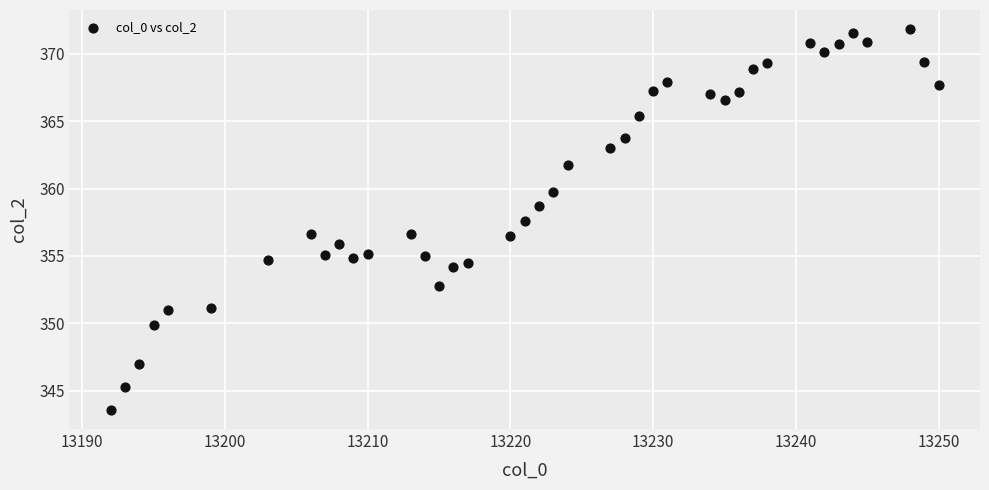

What is the range of X values (max minus min)?

58.0